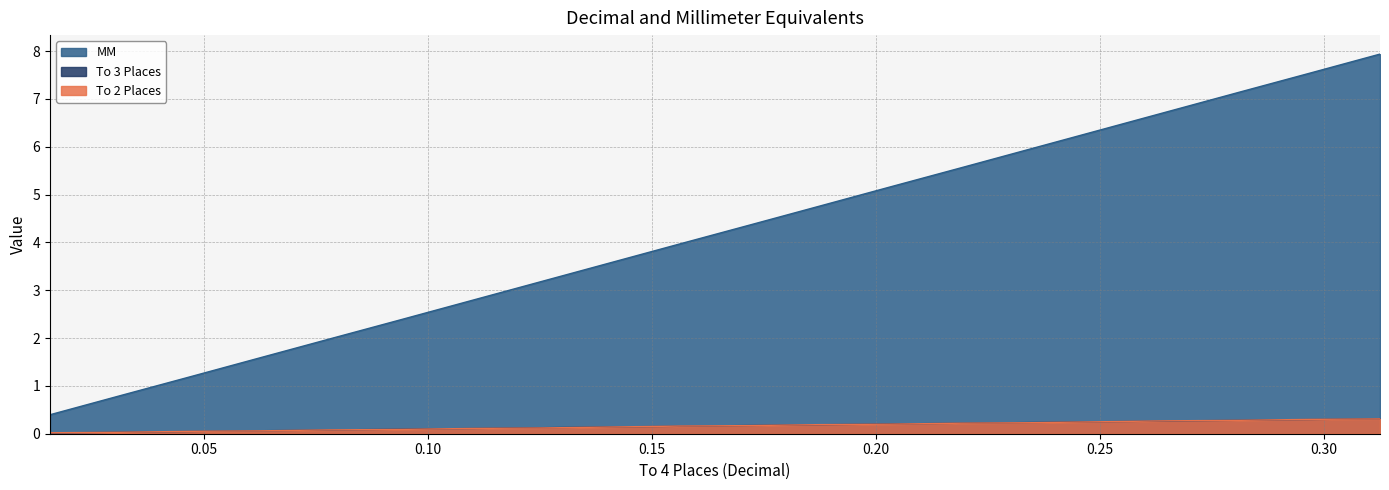

Where do To 3 Places and To 2 Places first cross each other?

0.0156 and 0.0312